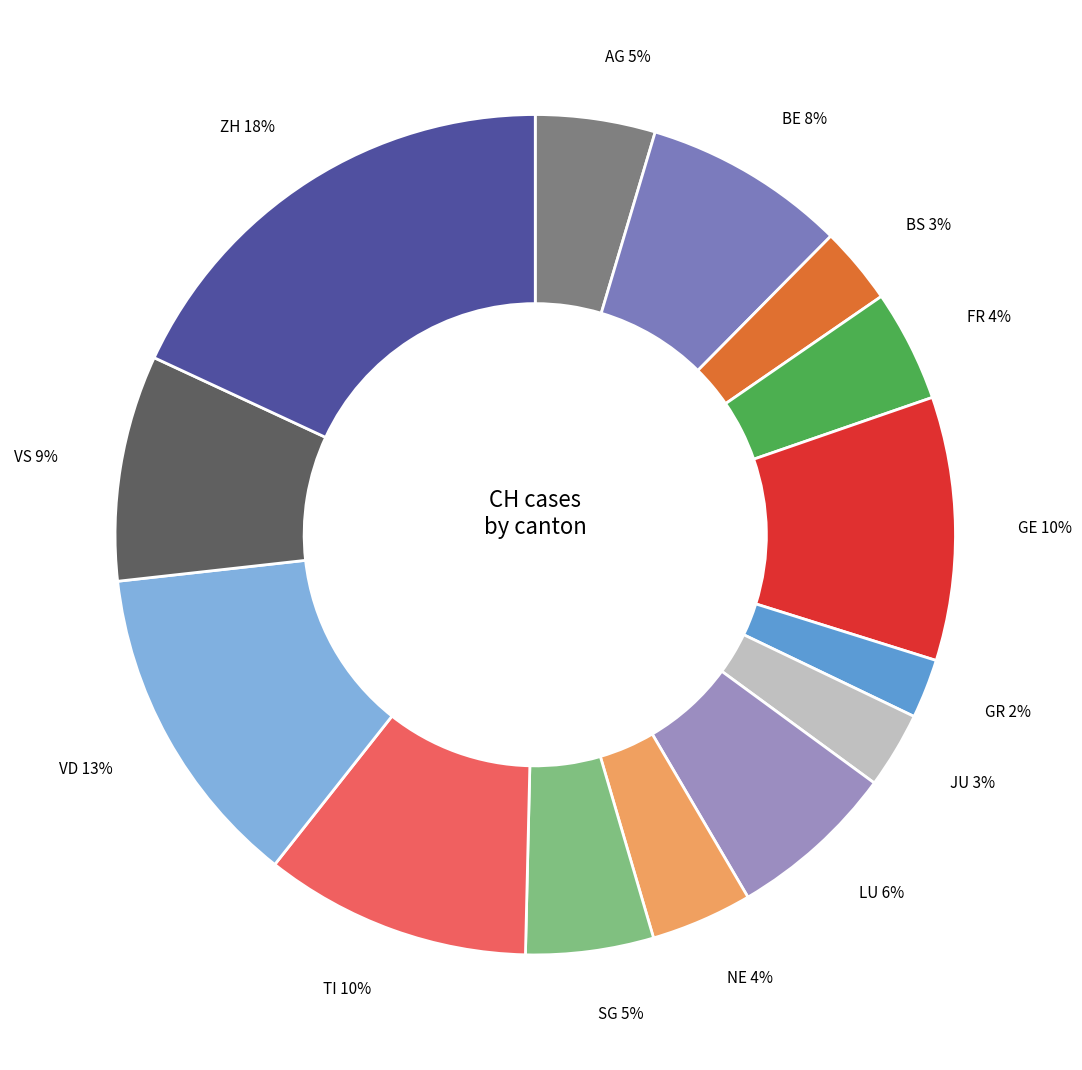

Is there a majority slice in this chart?

No